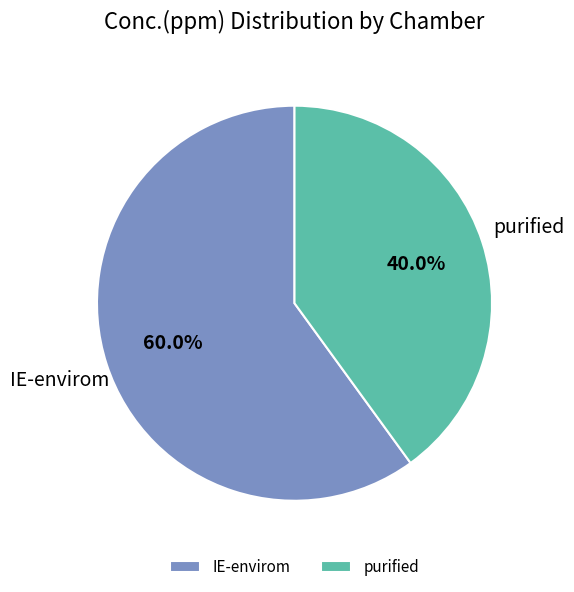

The IE-envirom slice represents 14% of the pie. True or false?

False